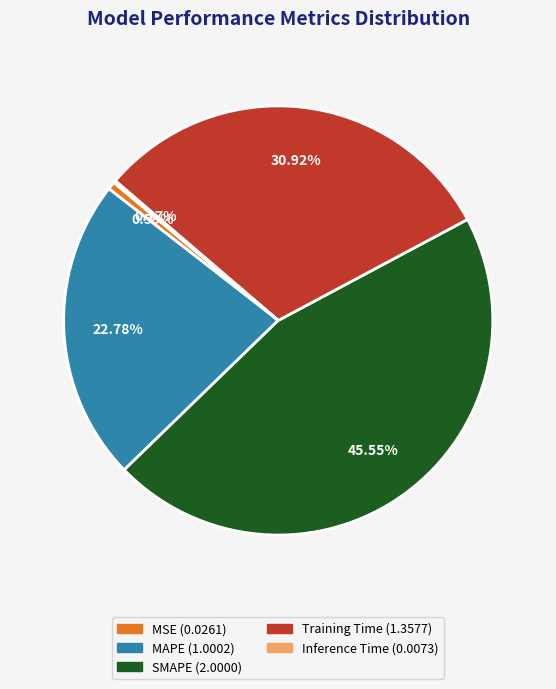

Which slice is the largest?

SMAPE